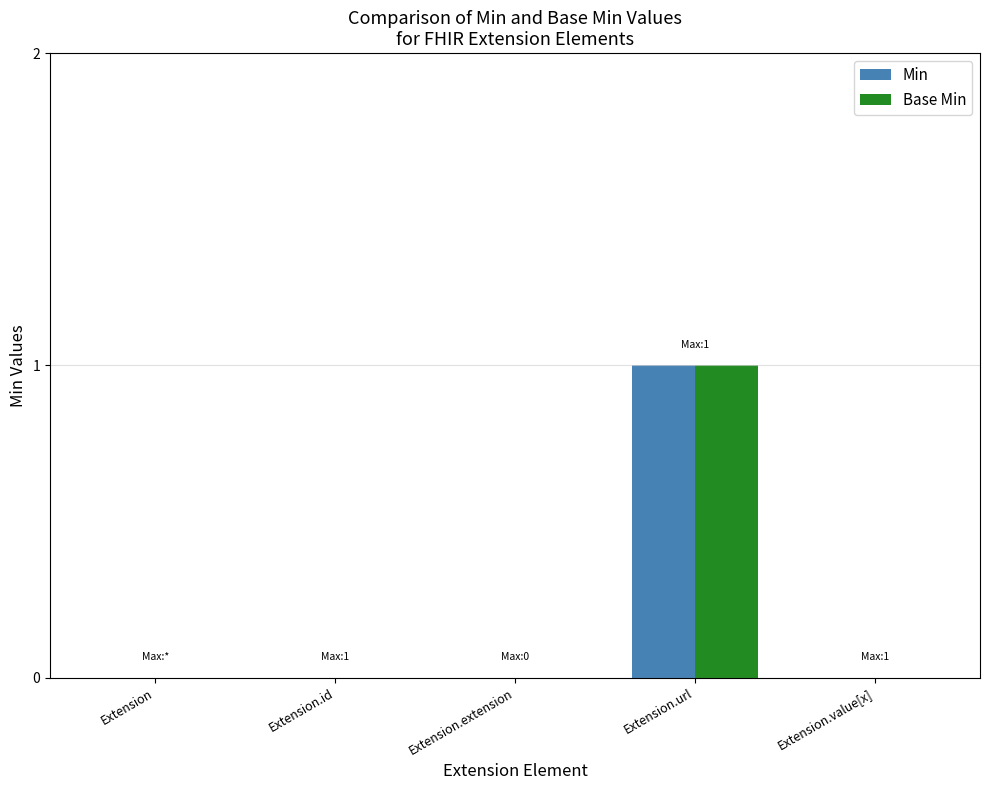

Which category has the highest value in the Min series?

Extension.url